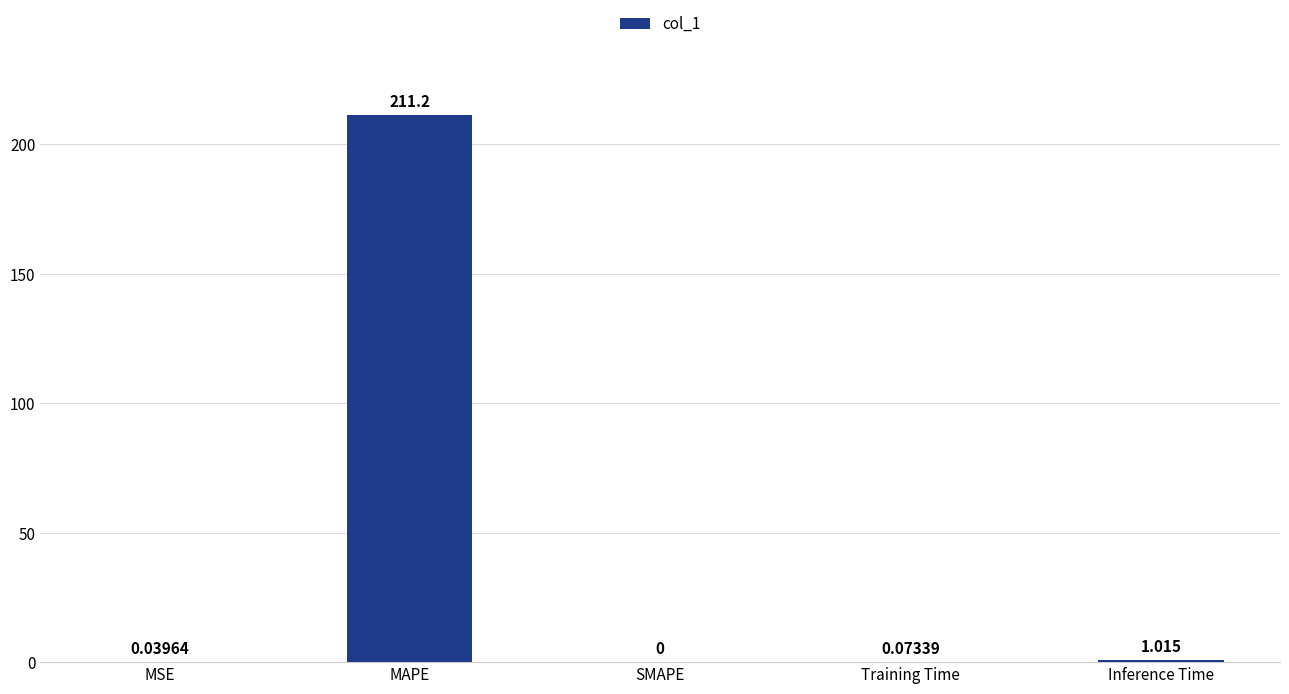

The chart shows a value of 60.1 at MAPE. True or false?

False